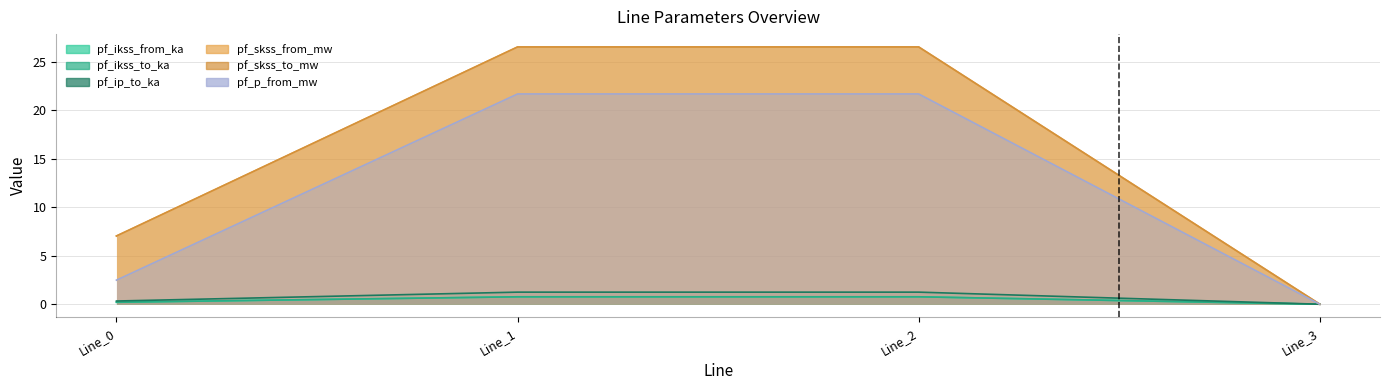

Is the value of pf_skss_from_mw at Line_1 greater than the value of pf_skss_to_mw at Line_3?

Yes